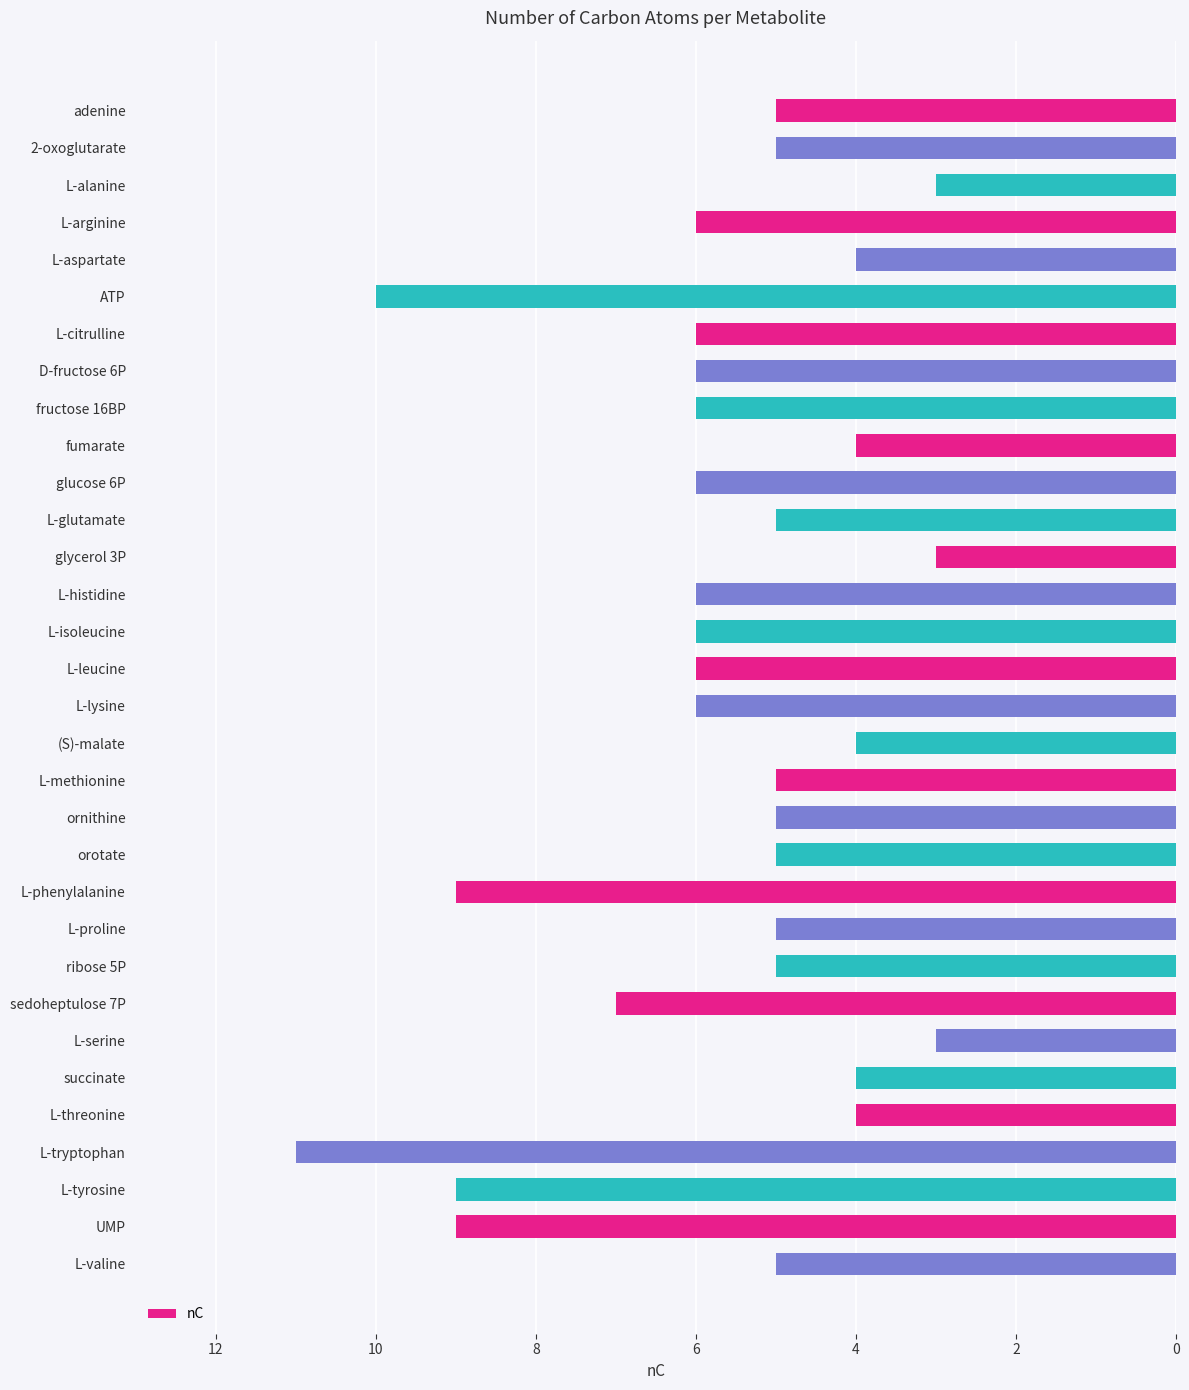

Is it true that the value at sedoheptulose 7P is 7?

True